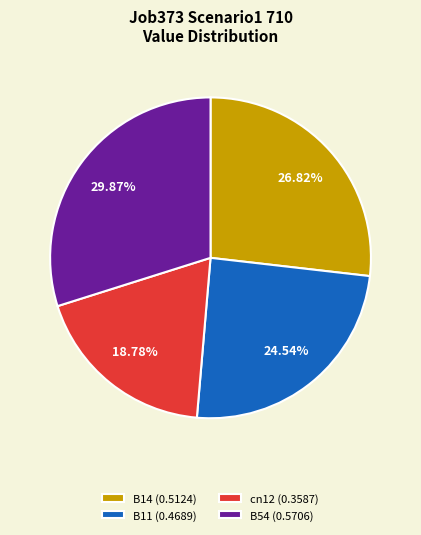

What is the ratio of the value at B14 (0.5124) to the value at cn12 (0.3587)?

1.4